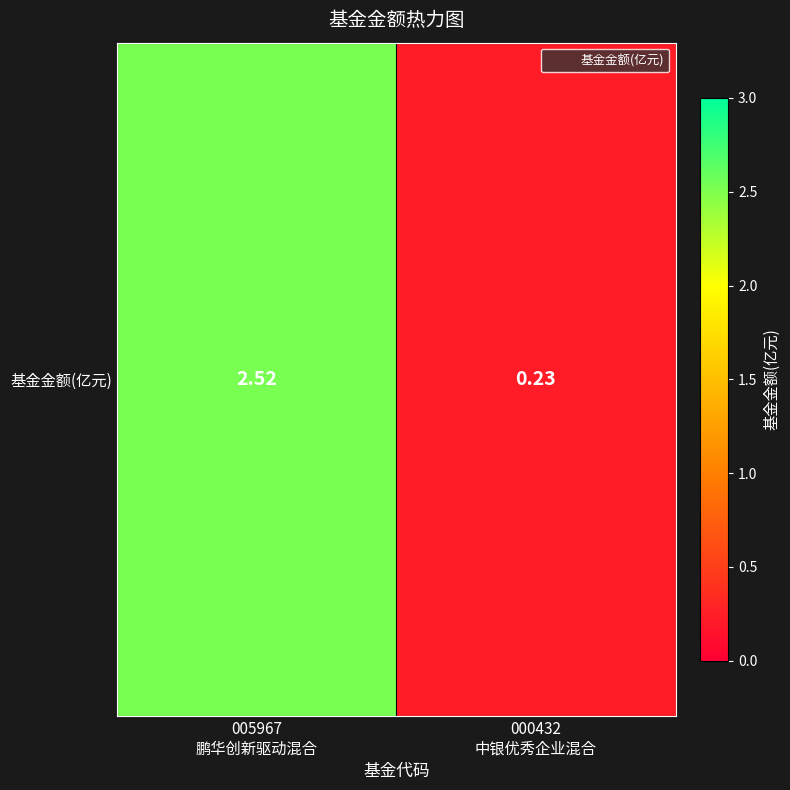

What is the sum of the values at 005967
鹏华创新驱动混合 and 000432
中银优秀企业混合?

2.8